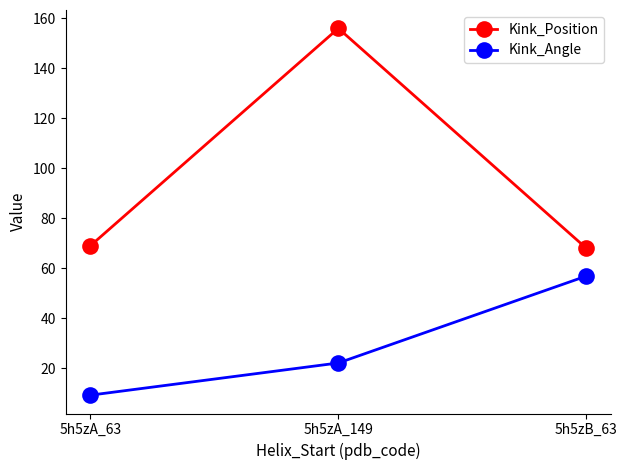

At which label does Kink_Angle reach its minimum?

5h5zA_63